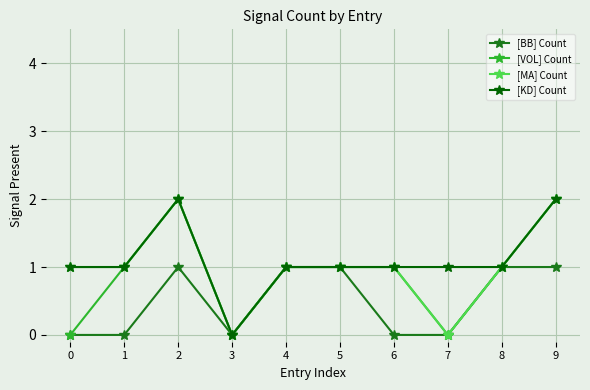

At which category does [BB] Count reach its first local peak?

2